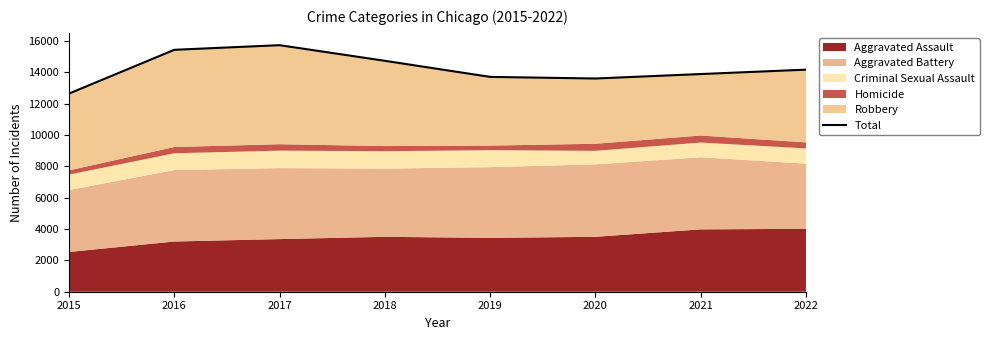

Rank the categories by value from highest to lowest.

2017, 2016, 2018, 2022, 2021, 2019, 2020, 2015